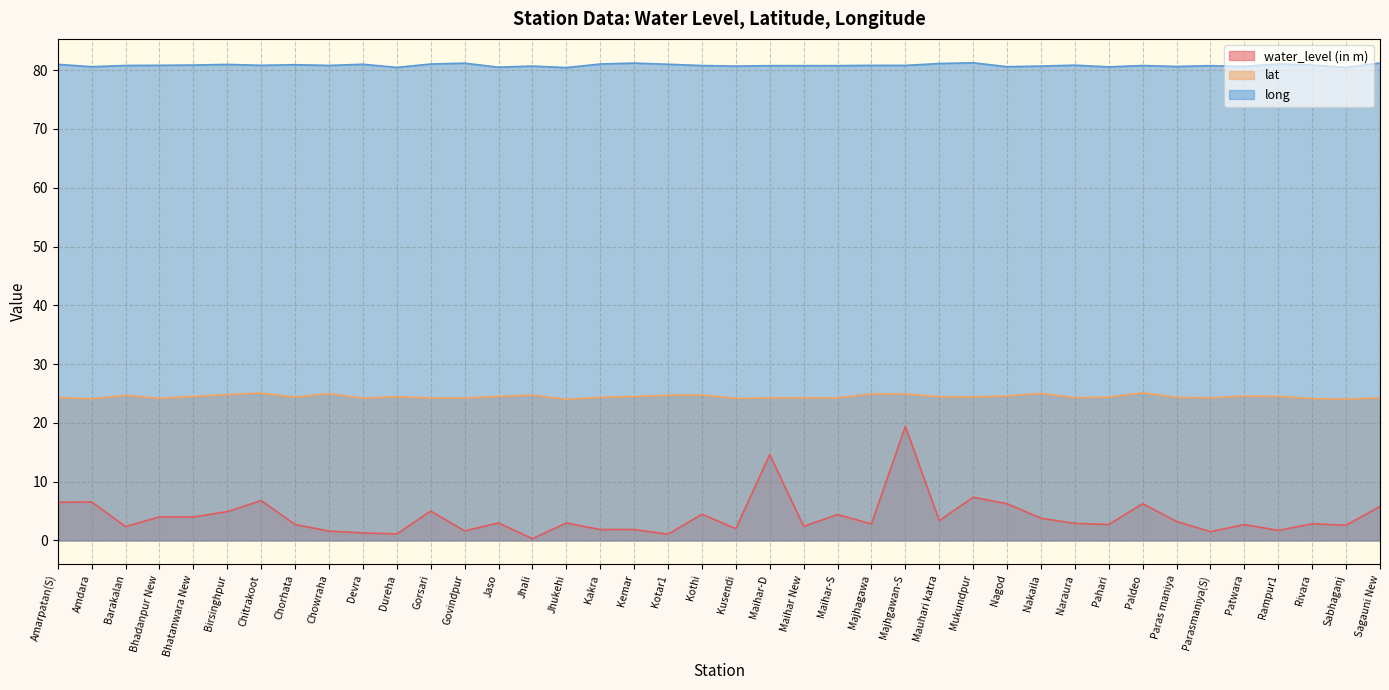

Where is long nearest to the value 80?

Jhukehi